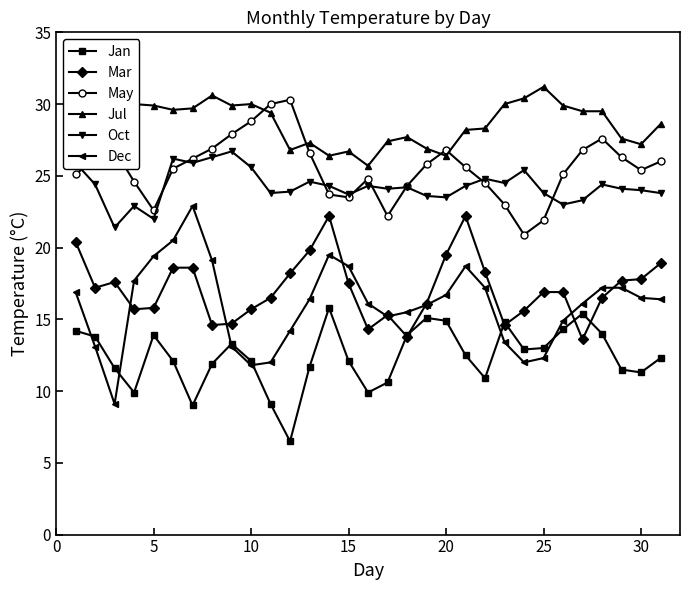

True or false: Jul has more than 2 points higher than both neighbors.

True